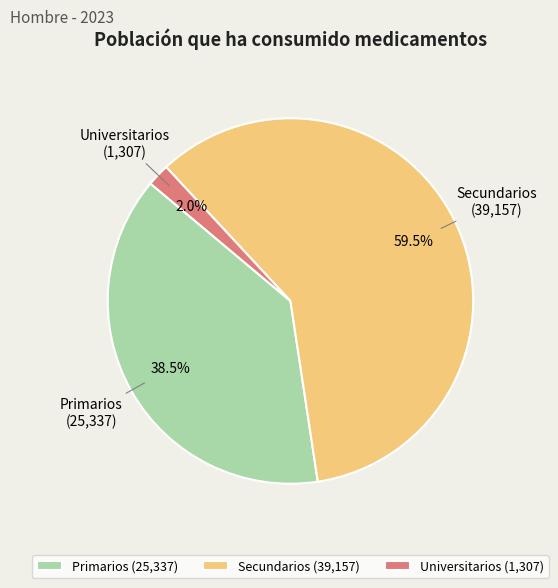

Between Secundarios and Universitarios, which is larger?

Secundarios